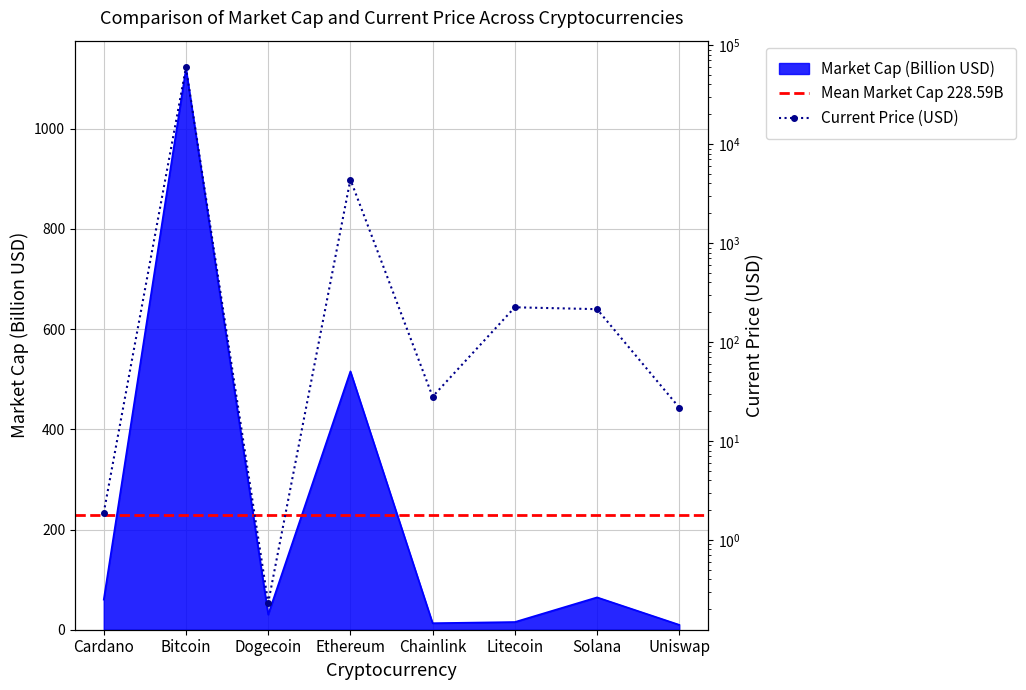

What is the lowest value of the market_cap series?

9.8